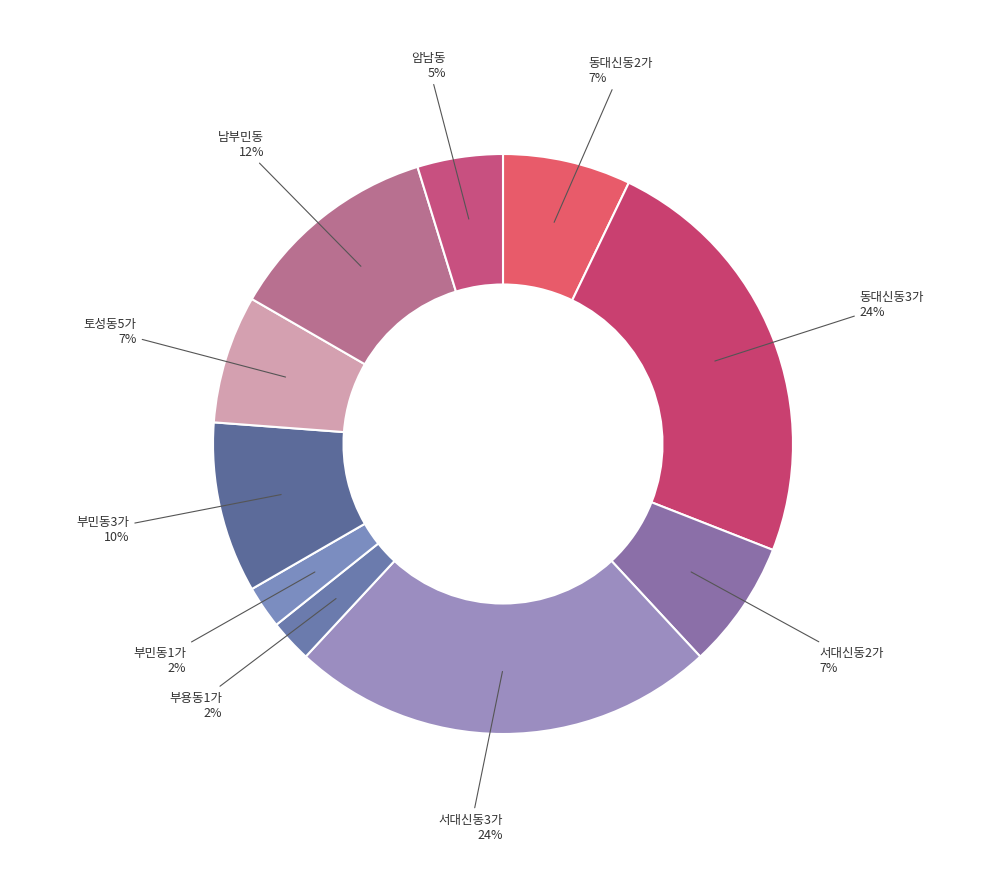

What percentage is the 동대신동2가 slice, to the nearest percent?

7%